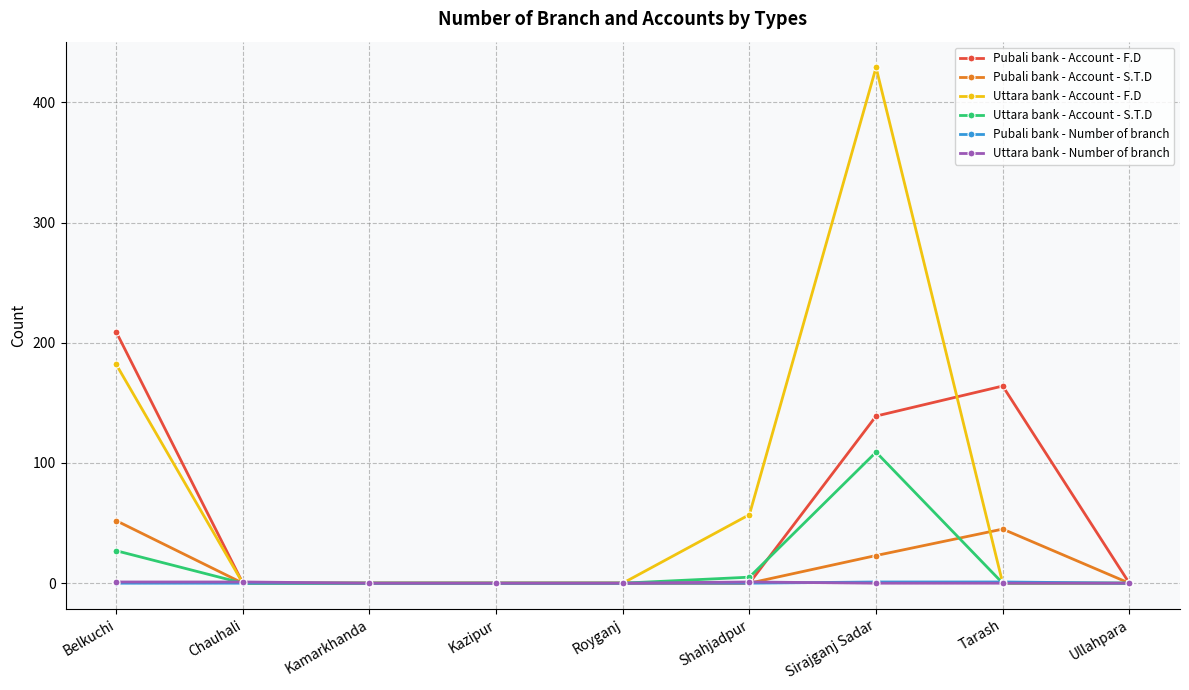

What is the label of the 5th point from the right?

Royganj